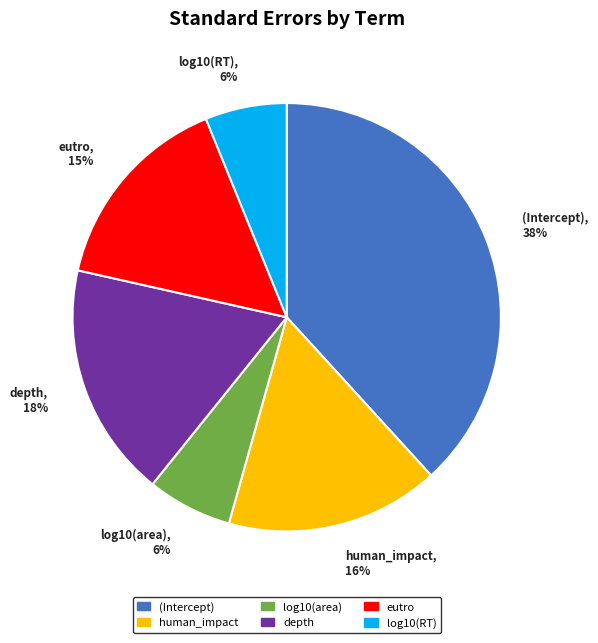

To the nearest percent, what portion does eutro represent?

15%